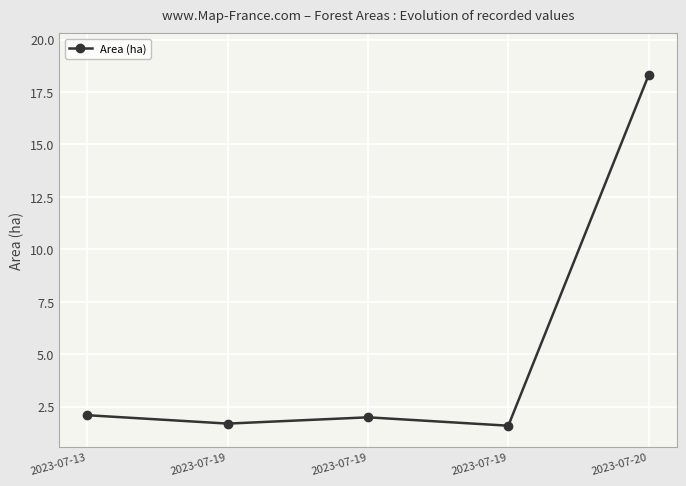

What is the sum of all values?

25.7